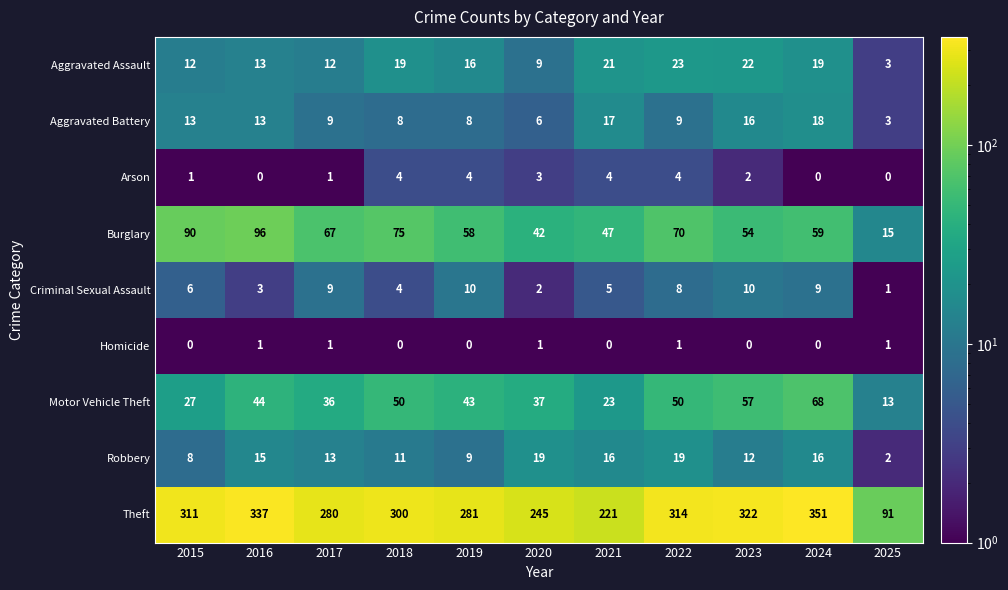

Which category has the highest value across all series?

2024